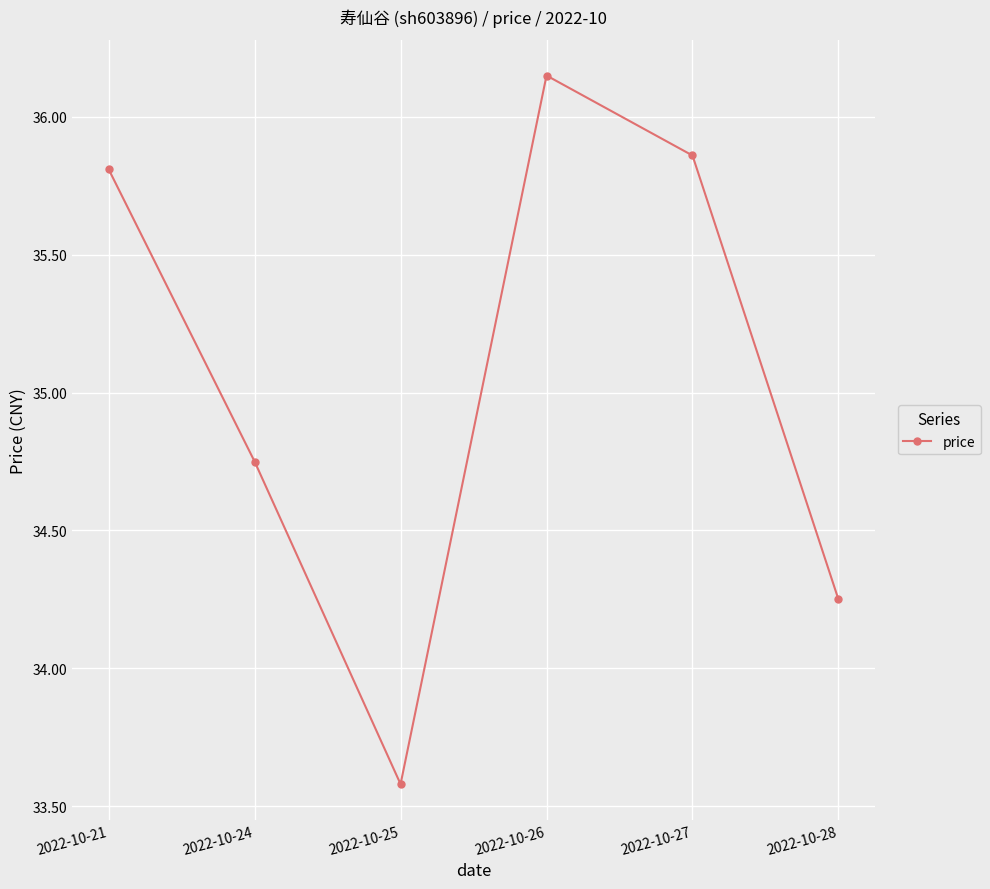

Where is the data nearest to the value 34?

2022-10-28